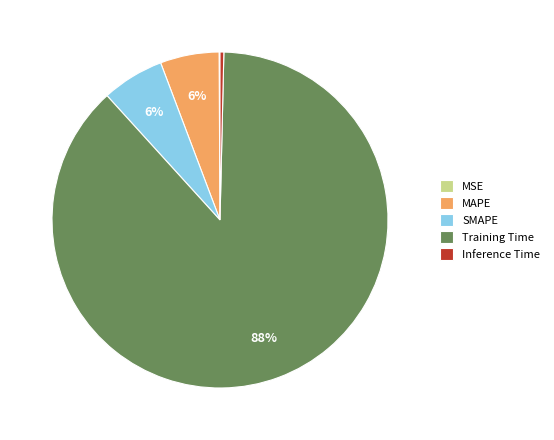

Between Inference Time and MAPE, which is larger?

MAPE